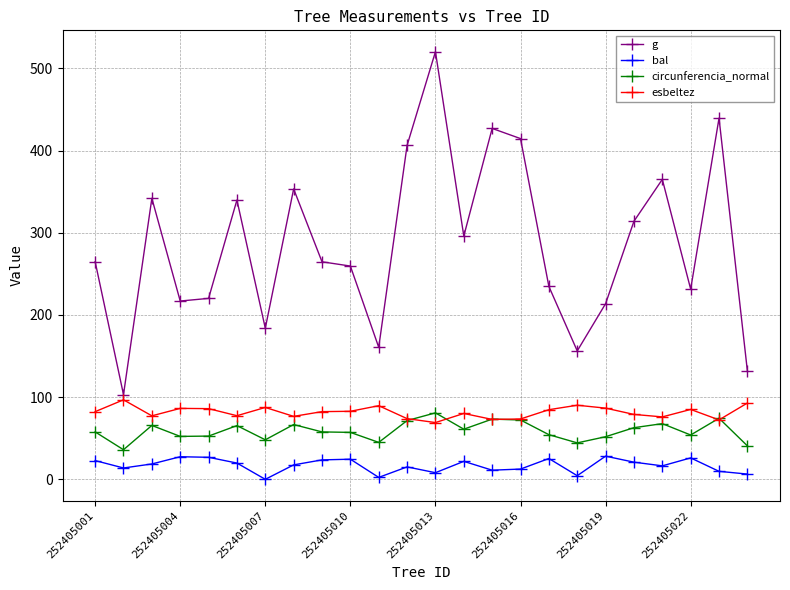

True or false: circunferencia_normal has more than 1 points higher than both neighbors.

True